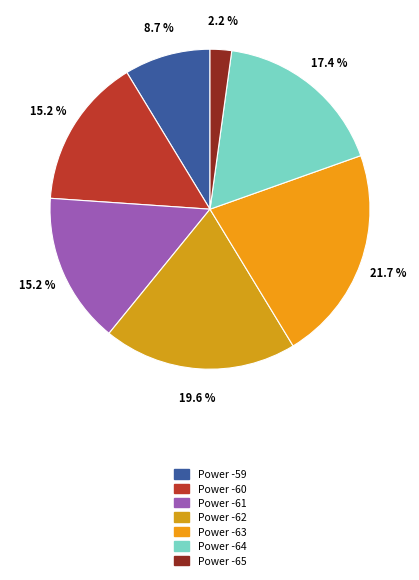

Count the number of slices in the pie.

7